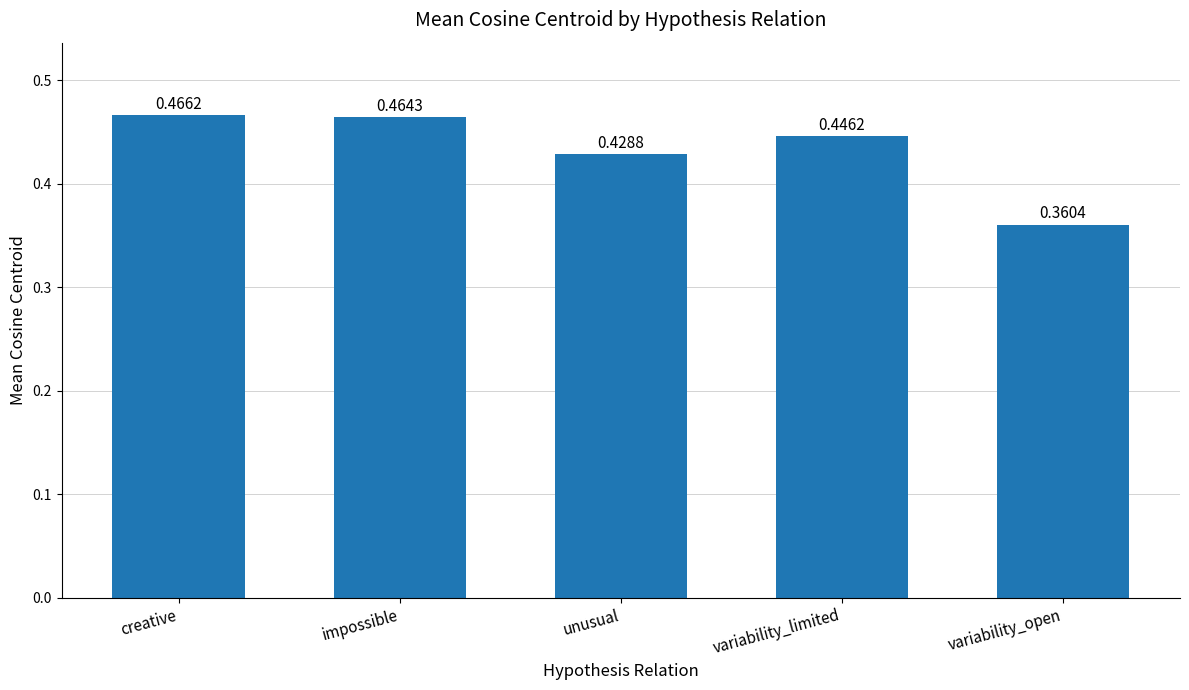

How many bars are there in total?

5